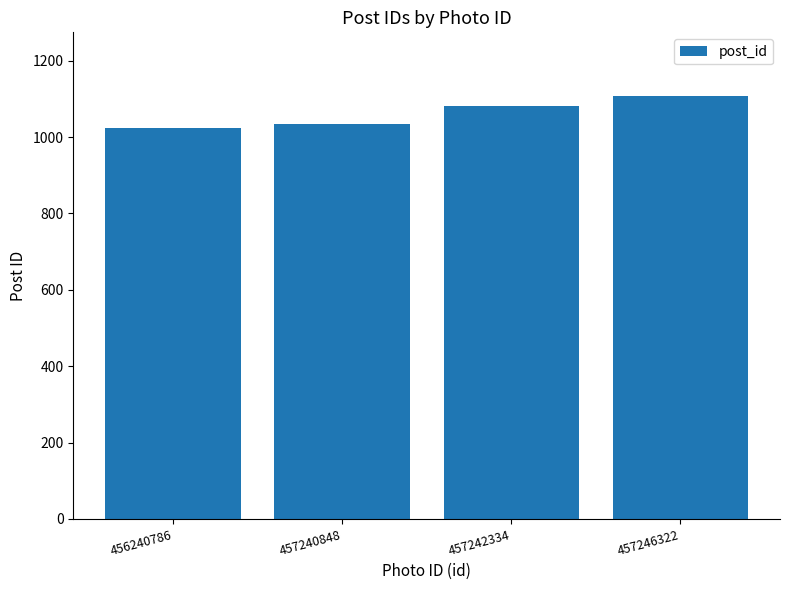

Rank the categories by value from lowest to highest.

456240786, 457240848, 457242334, 457246322